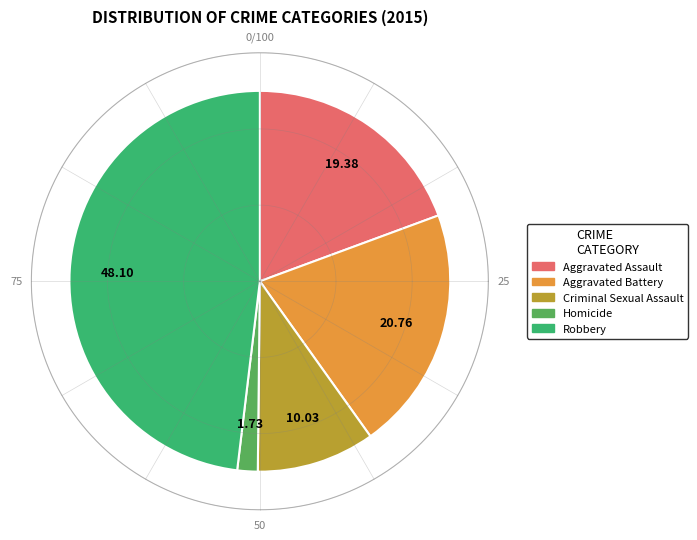

Combined, what portion of the pie is Robbery and Criminal Sexual Assault?

58.1%